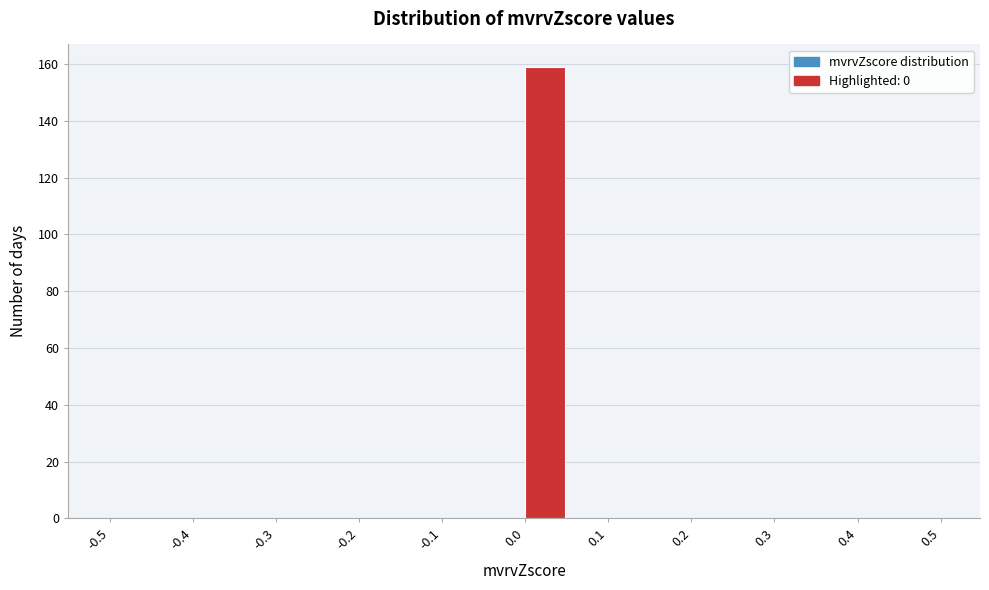

Reading left to right, transcribe this chart: for each bar, give the range it covers on the x-axis and its height. The values are not printed on the chart, so give them approximately, as read against the axis.

-0.50 to -0.45: 0
-0.45 to -0.40: 0
-0.40 to -0.35: 0
-0.35 to -0.30: 0
-0.30 to -0.25: 0
-0.25 to -0.20: 0
-0.20 to -0.15: 0
-0.15 to -0.10: 0
-0.10 to -0.05: 0
-0.05 to 0.00: 0
0.00 to 0.05: 160
0.05 to 0.10: 0
0.10 to 0.15: 0
0.15 to 0.20: 0
0.20 to 0.25: 0
0.25 to 0.30: 0
0.30 to 0.35: 0
0.35 to 0.40: 0
0.40 to 0.45: 0
0.45 to 0.50: 0